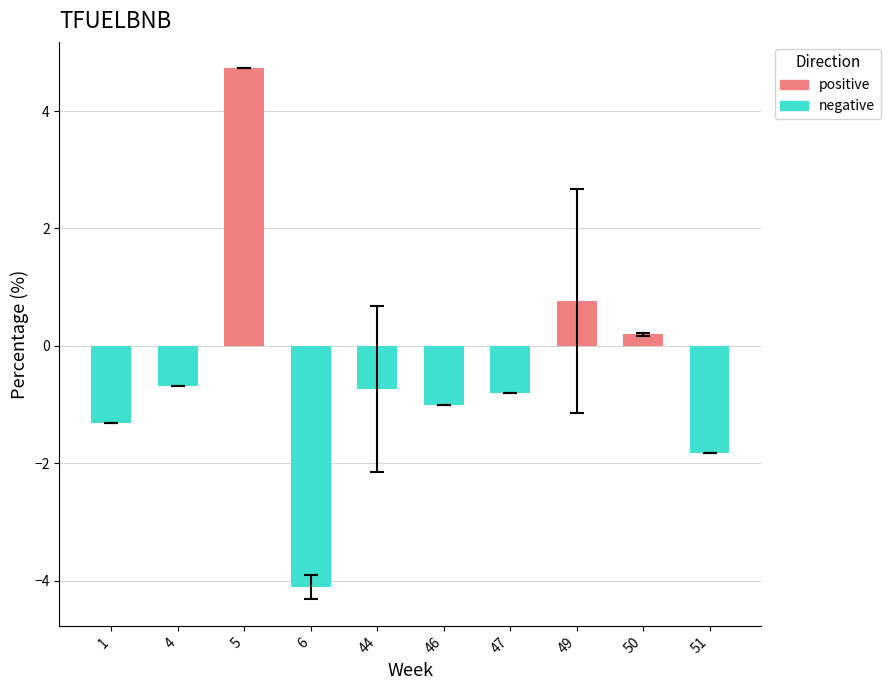

Between 46 and 47, which is larger?

46